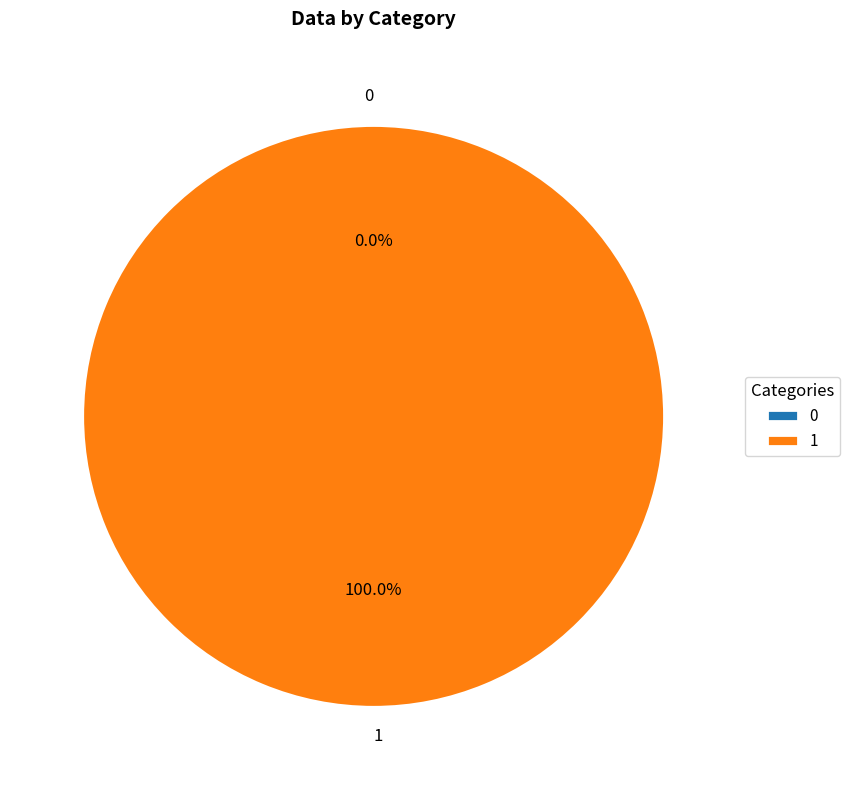

Count the number of slices in the pie.

2